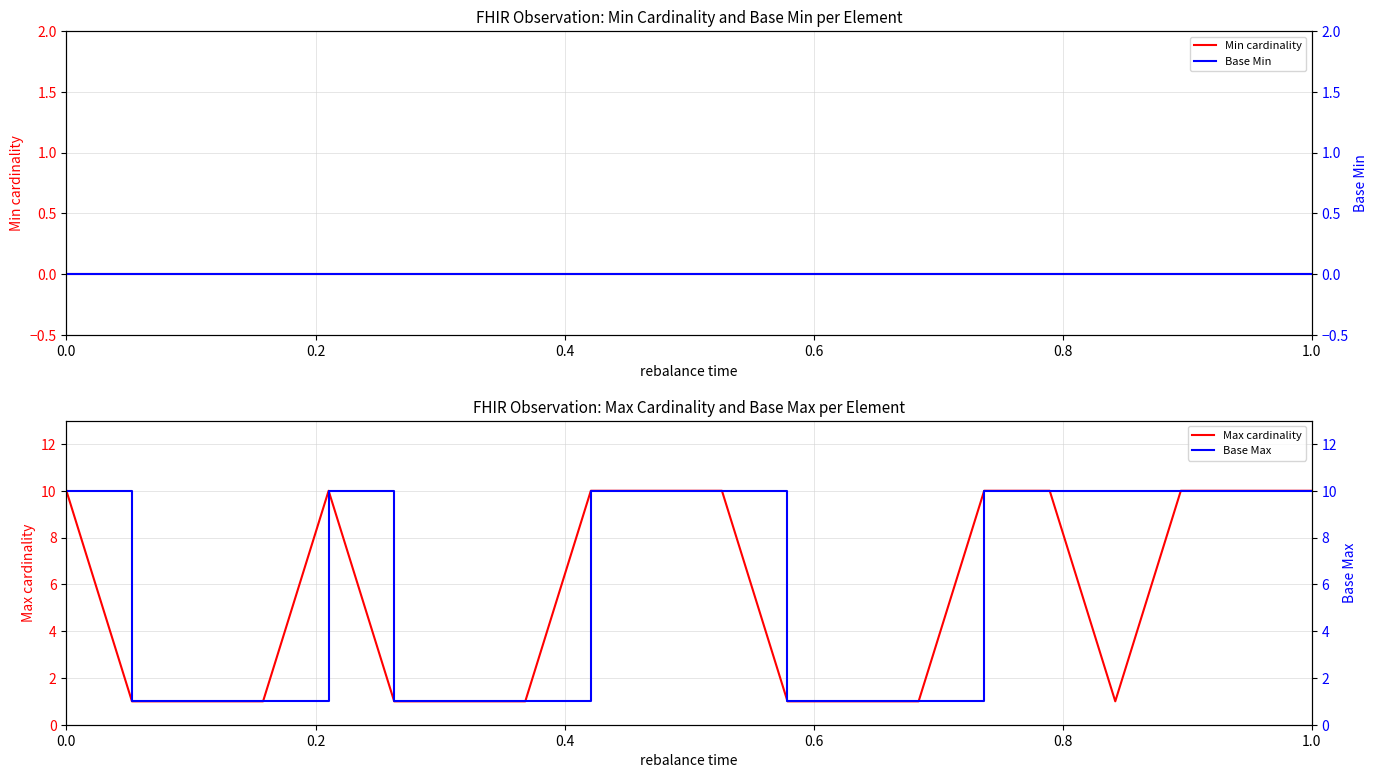

What is the maximum value for Max cardinality?

10